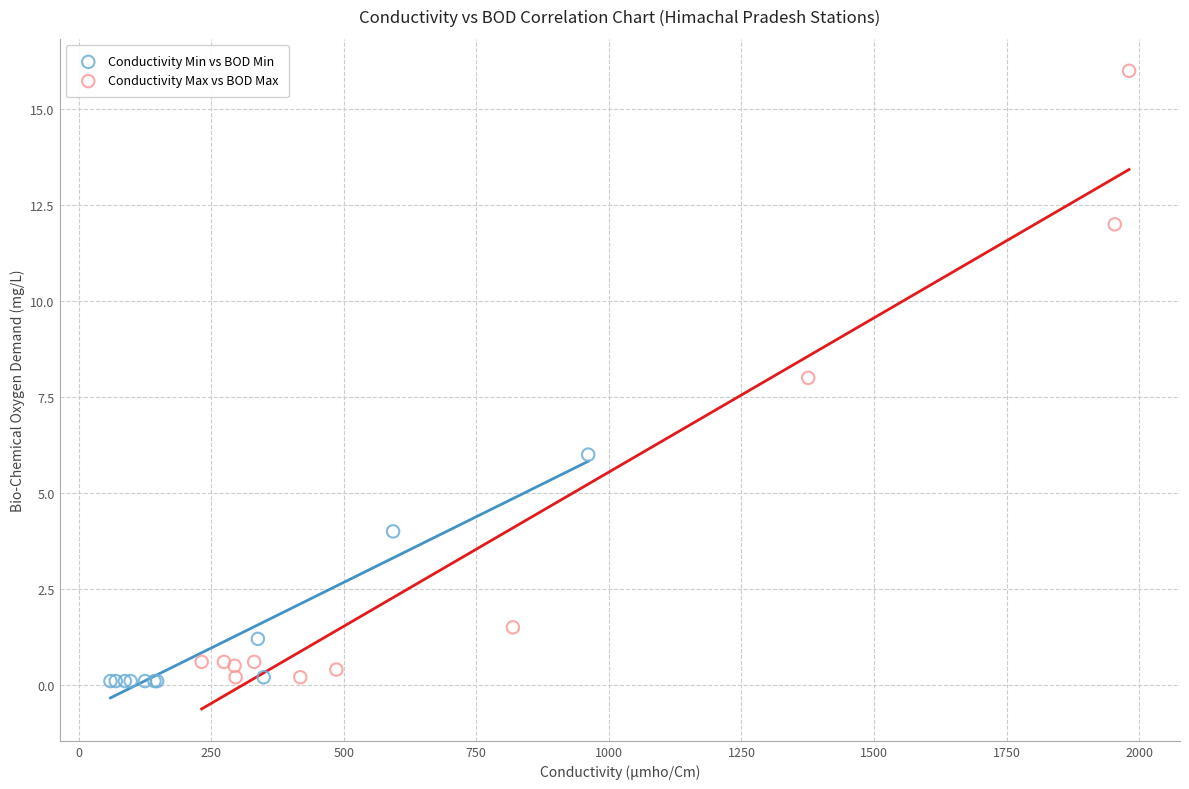

Which series reaches the maximum Y coordinate?

Conductivity Max vs BOD Max